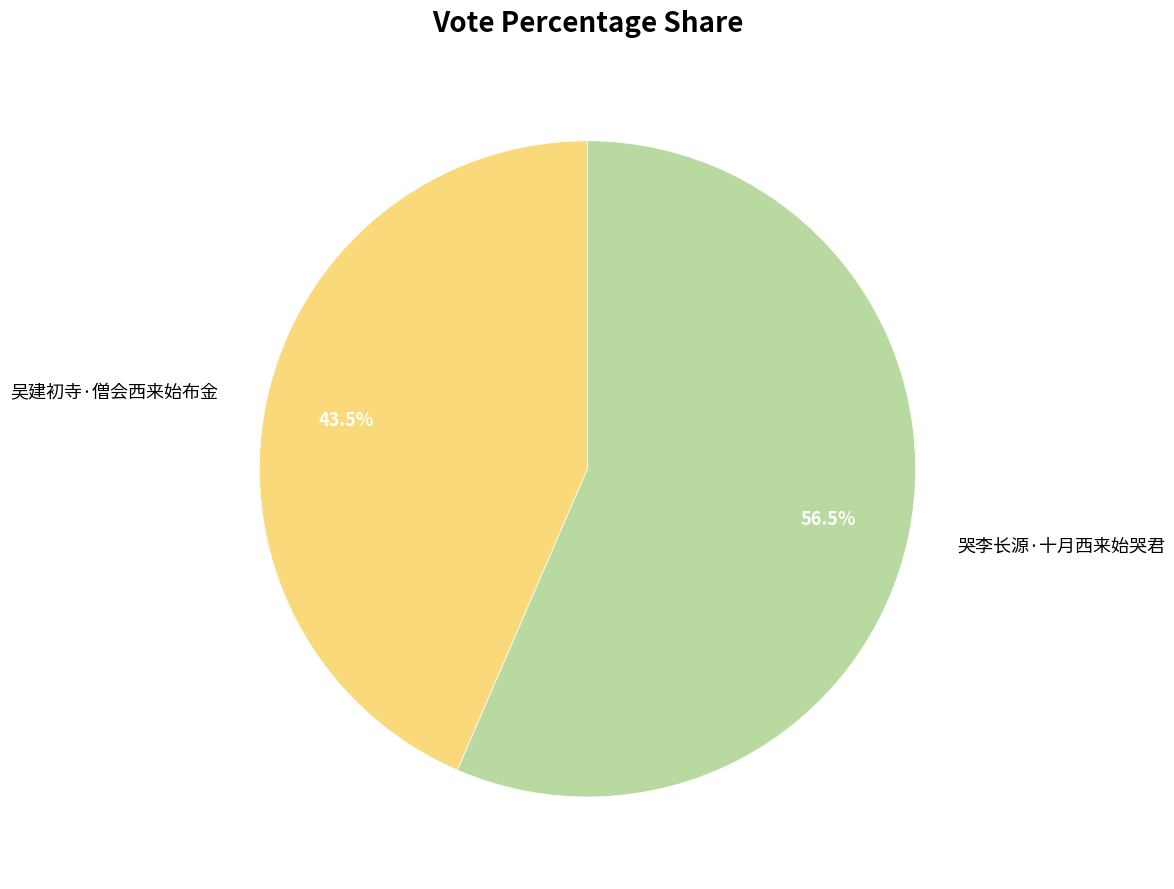

Which has a higher value, 哭李长源·十月西来始哭君 or 吴建初寺·僧会西来始布金?

哭李长源·十月西来始哭君